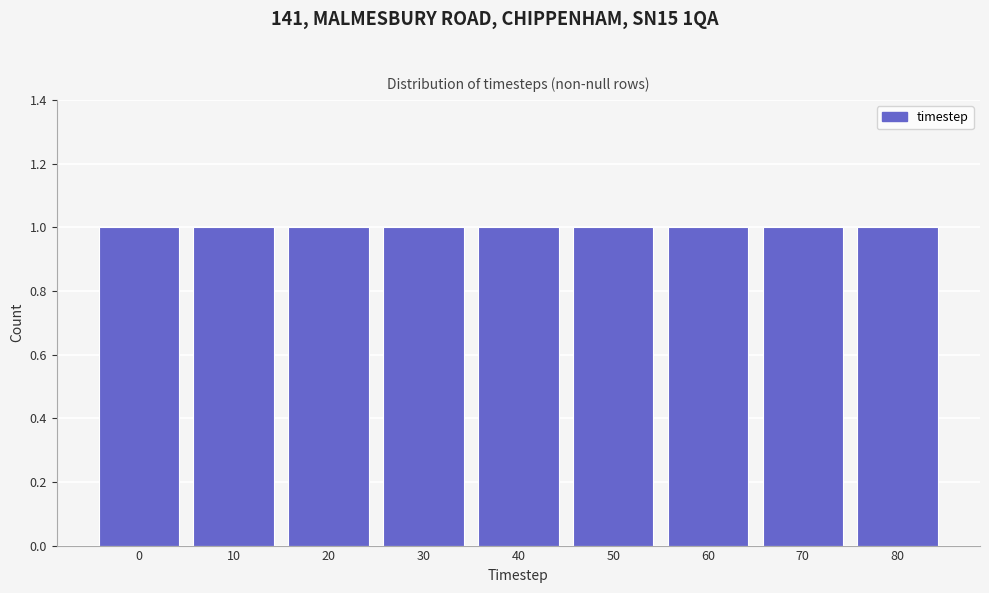

Reading left to right, list every bar in this chart as the range it spans on the x-axis followed by its height. The values are not printed on the chart, so give them approximately, as read against the axis.

-5 to 5: 1
5 to 15: 1
15 to 25: 1
25 to 35: 1
35 to 45: 1
45 to 55: 1
55 to 65: 1
65 to 75: 1
75 to 85: 1